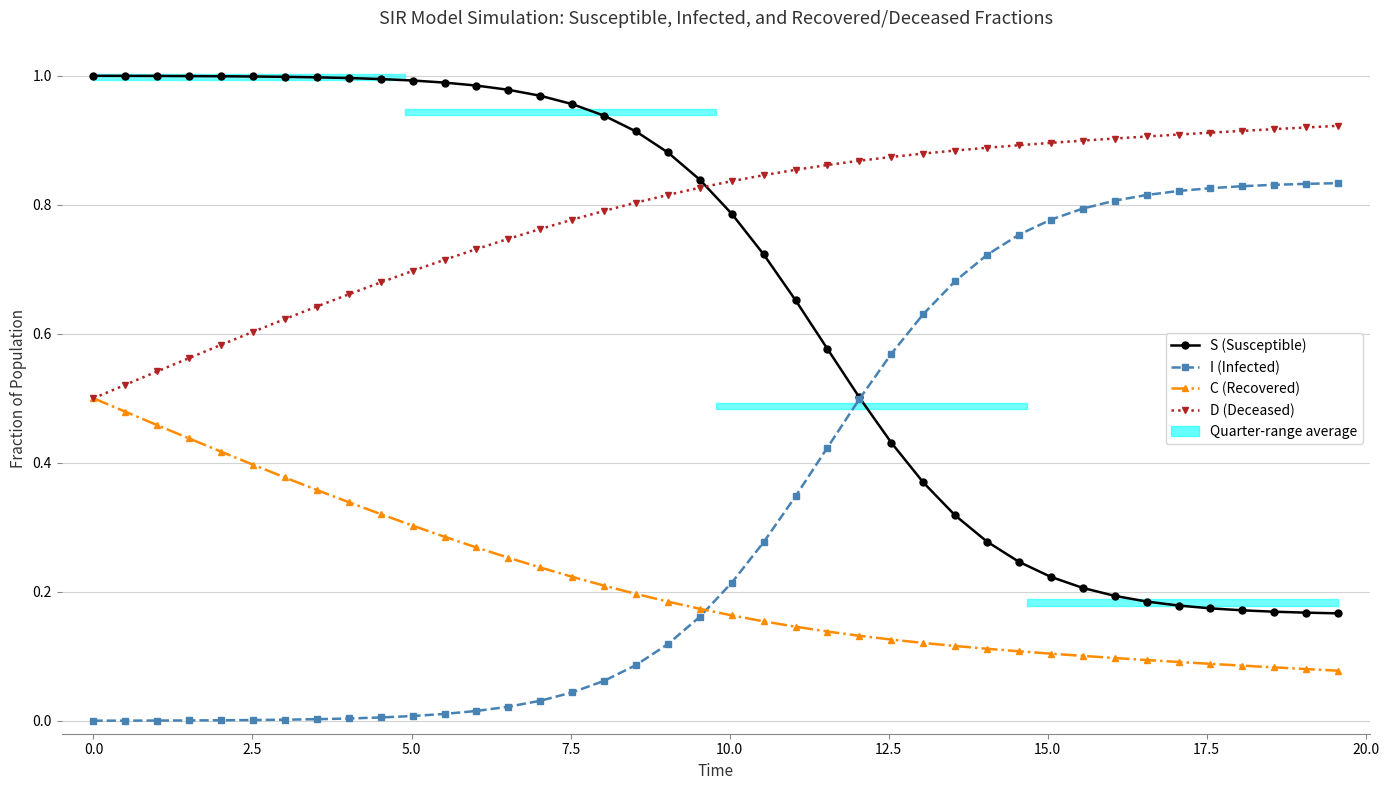

The value of D (Deceased) at 0.0 is 0.1. True or false?

False